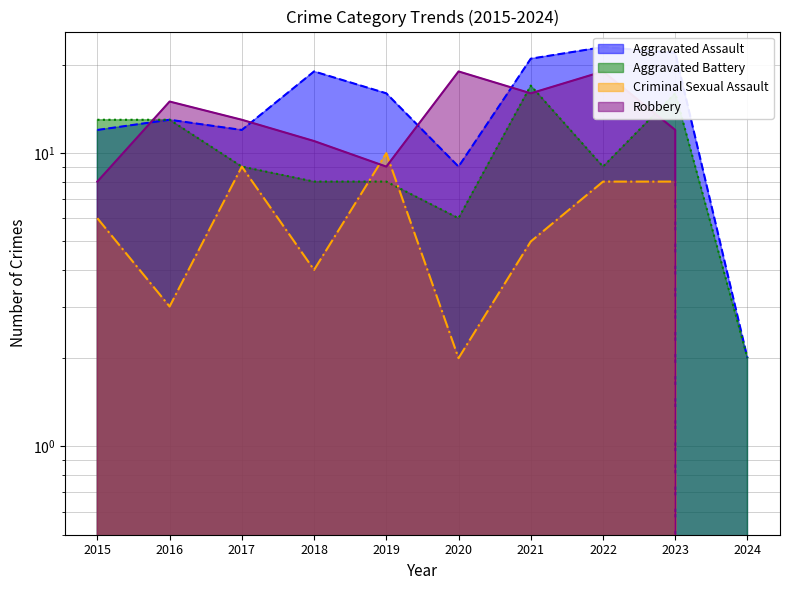

Does the chart display data point markers on the line(s)?

No